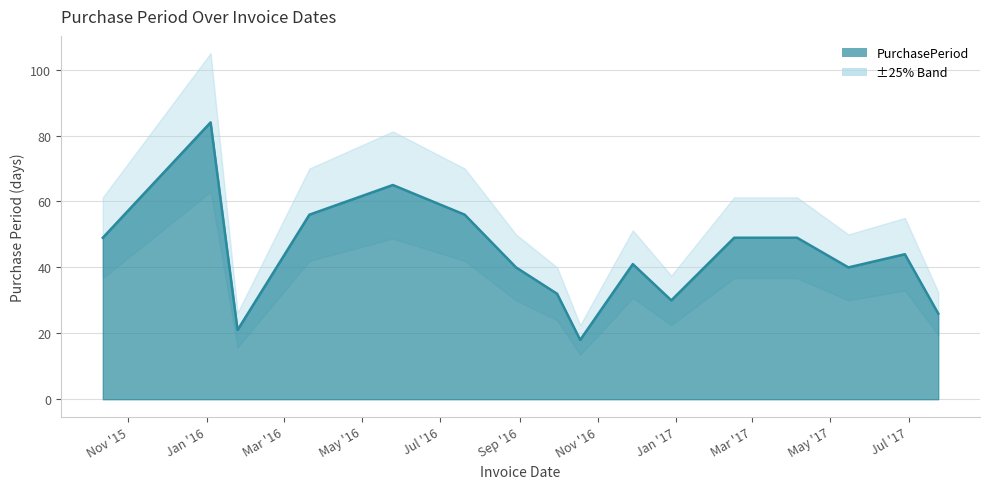

Reading left to right, transcribe all the data shown in this chart.

2015-10-12=49	2016-01-04=84	2016-01-25=21	2016-03-21=56	2016-05-25=65	2016-07-20=56	2016-08-29=40	2016-09-30=32	2016-10-18=18	2016-11-28=41	2016-12-28=30	2017-02-15=49	2017-04-05=49	2017-05-15=40	2017-06-28=44	2017-07-24=26